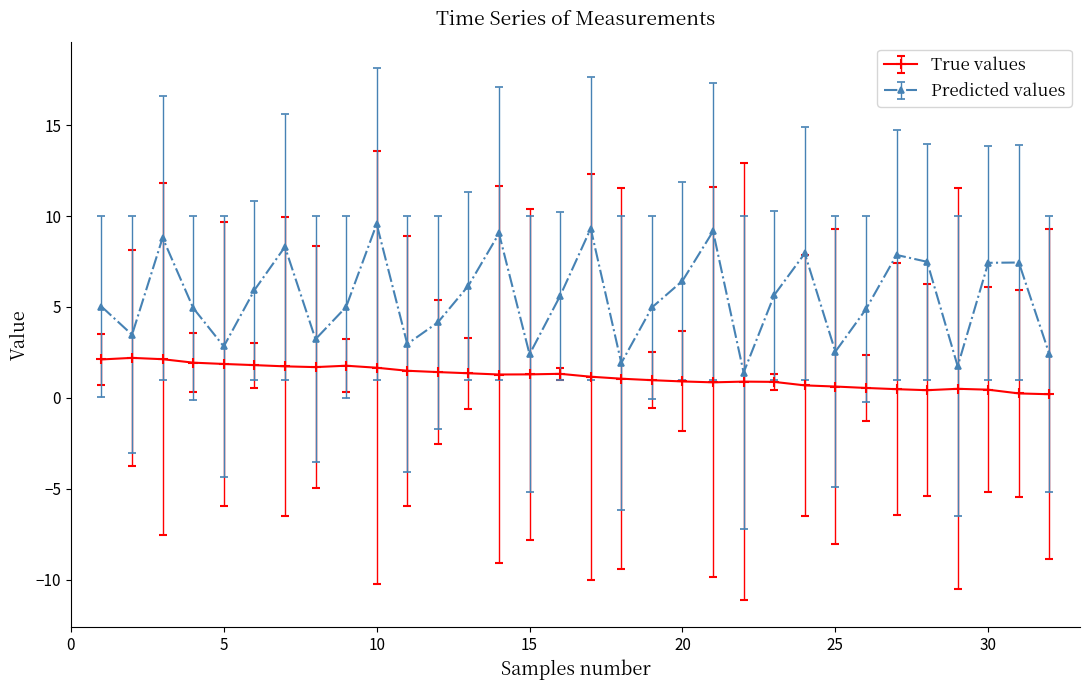

What is the value of the True values point at the 8th from the left?

1.7